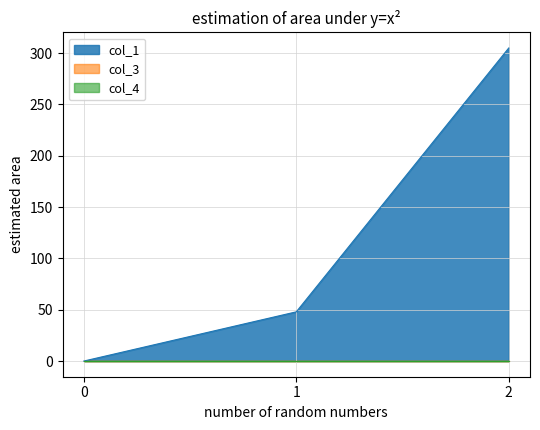

At which category is the sum across all series the highest?

2